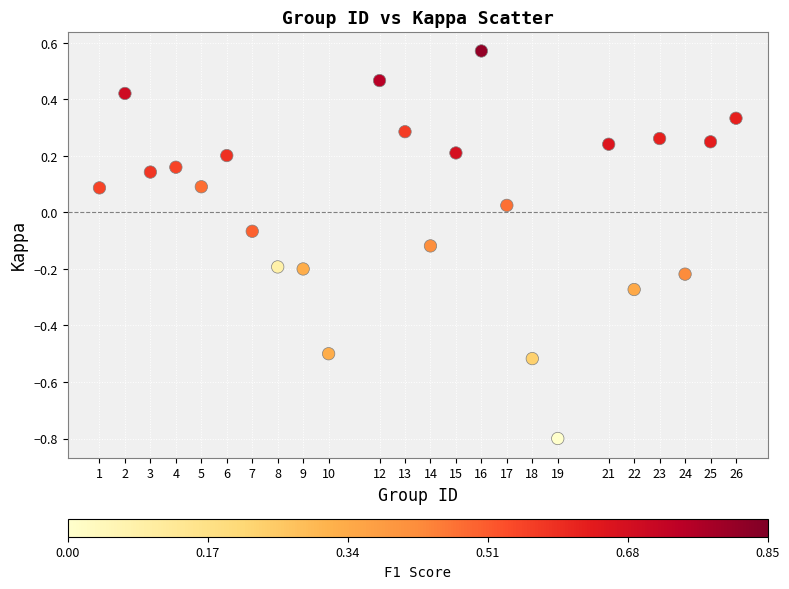

What is the range of Y values (max minus min)?

1.4